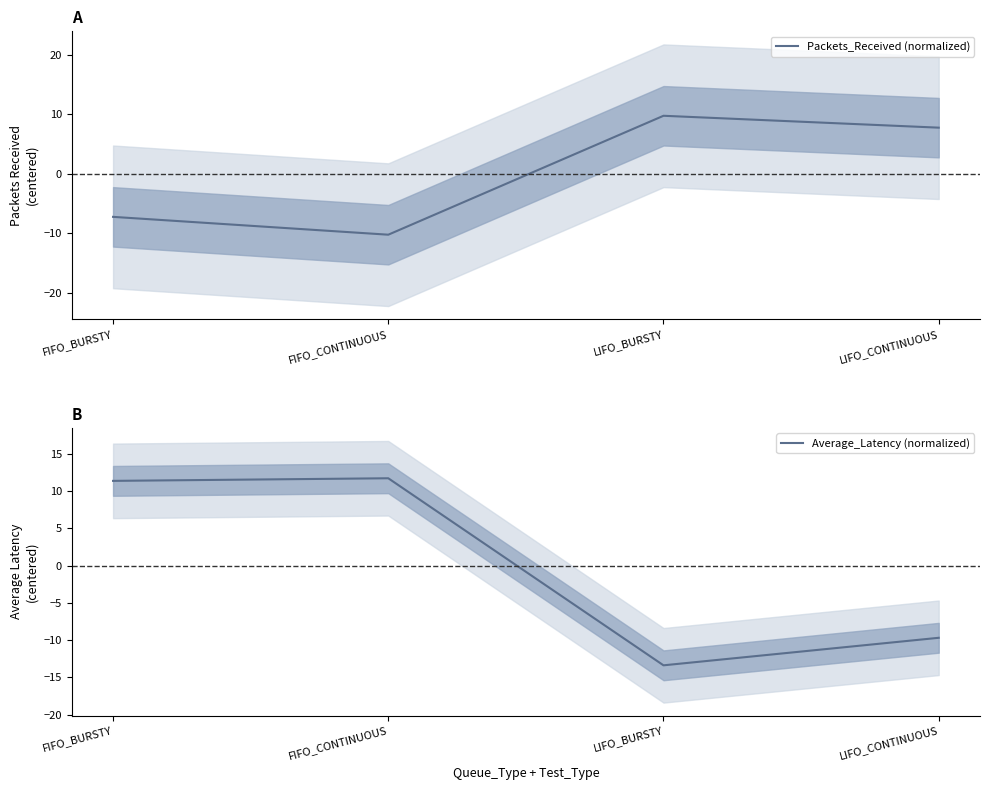

Reading left to right, extract all data points from this chart.

Packets_Received (normalized): -7.2	-10.2	9.8	7.8
Average_Latency (normalized): 11.4	11.7	-13.4	-9.7